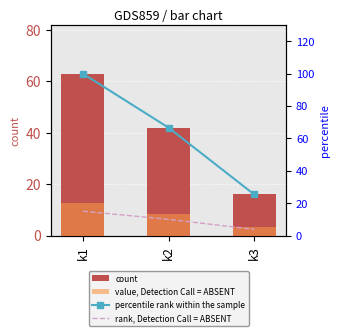

Is it true that percentile rank within the sample equals 28.5 at k1?

False